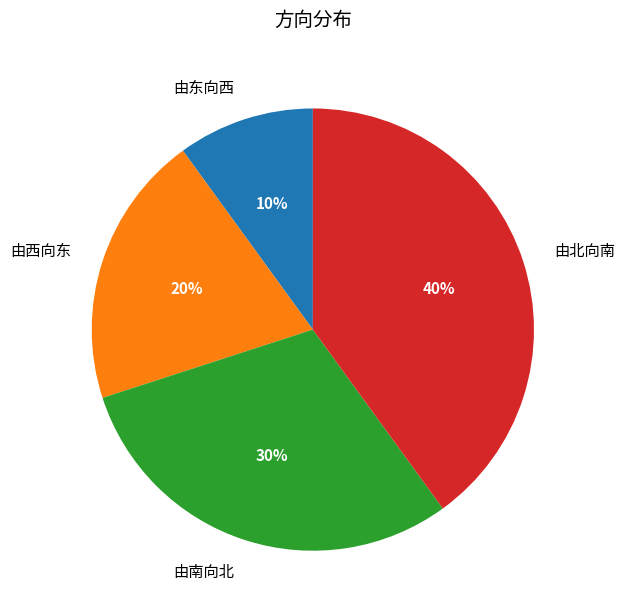

Is there a majority slice in this chart?

No